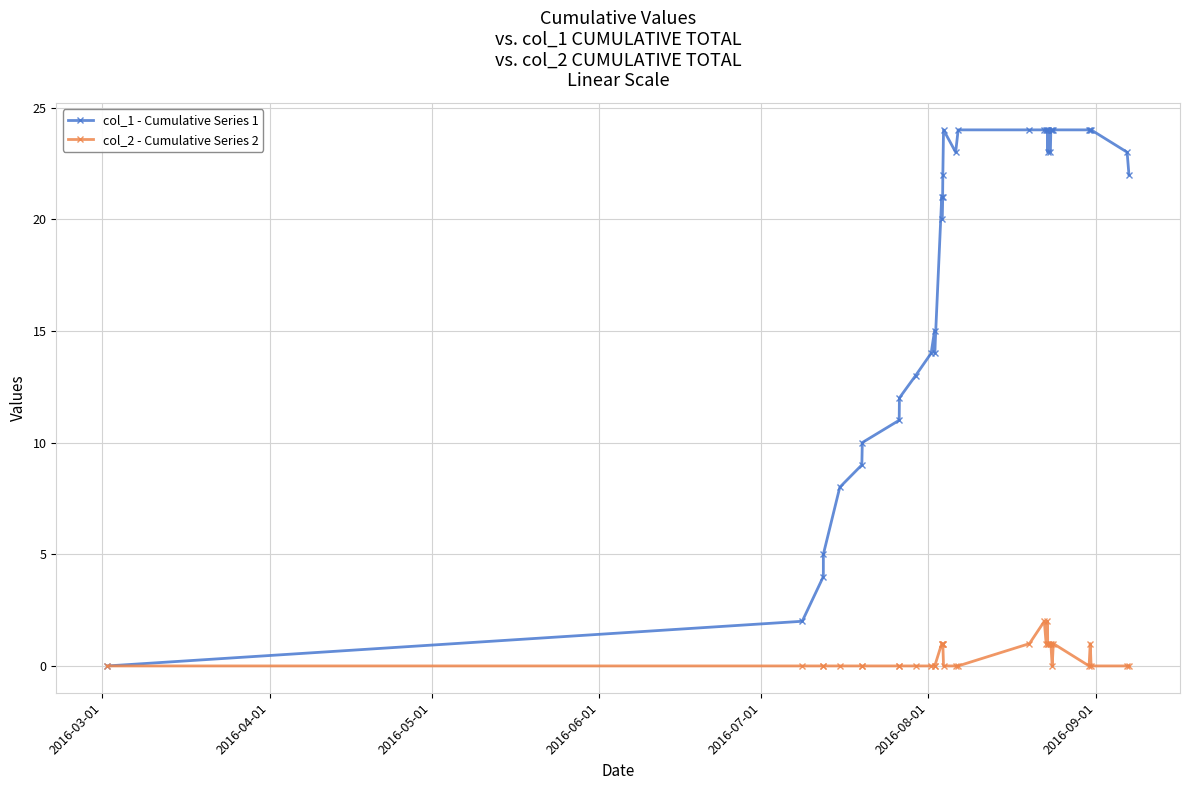

Which series has the widest spread of values?

col_1 - Cumulative Series 1